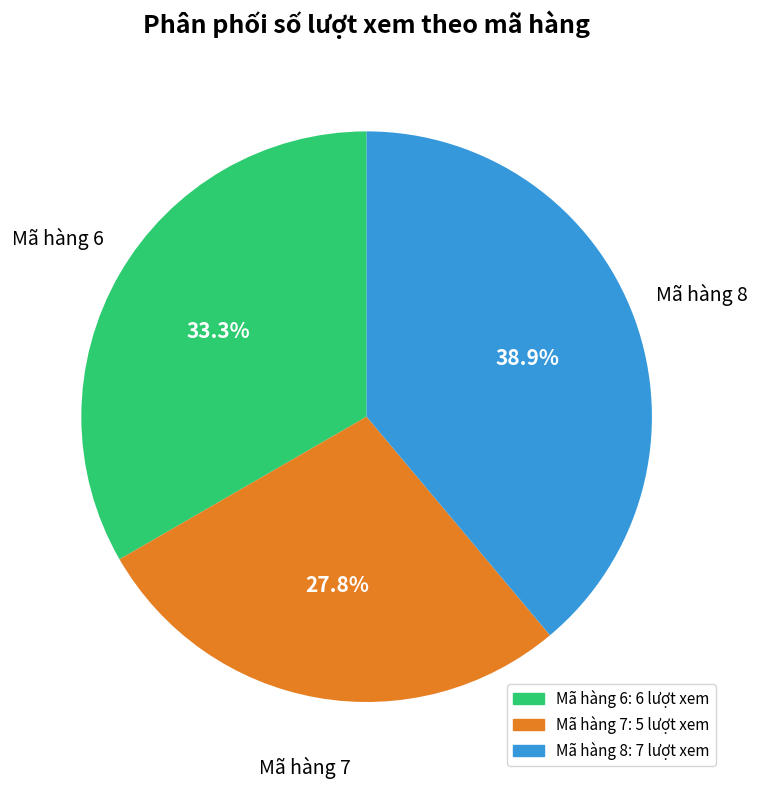

Which has a higher value, Mã hàng 7 or Mã hàng 8?

Mã hàng 8